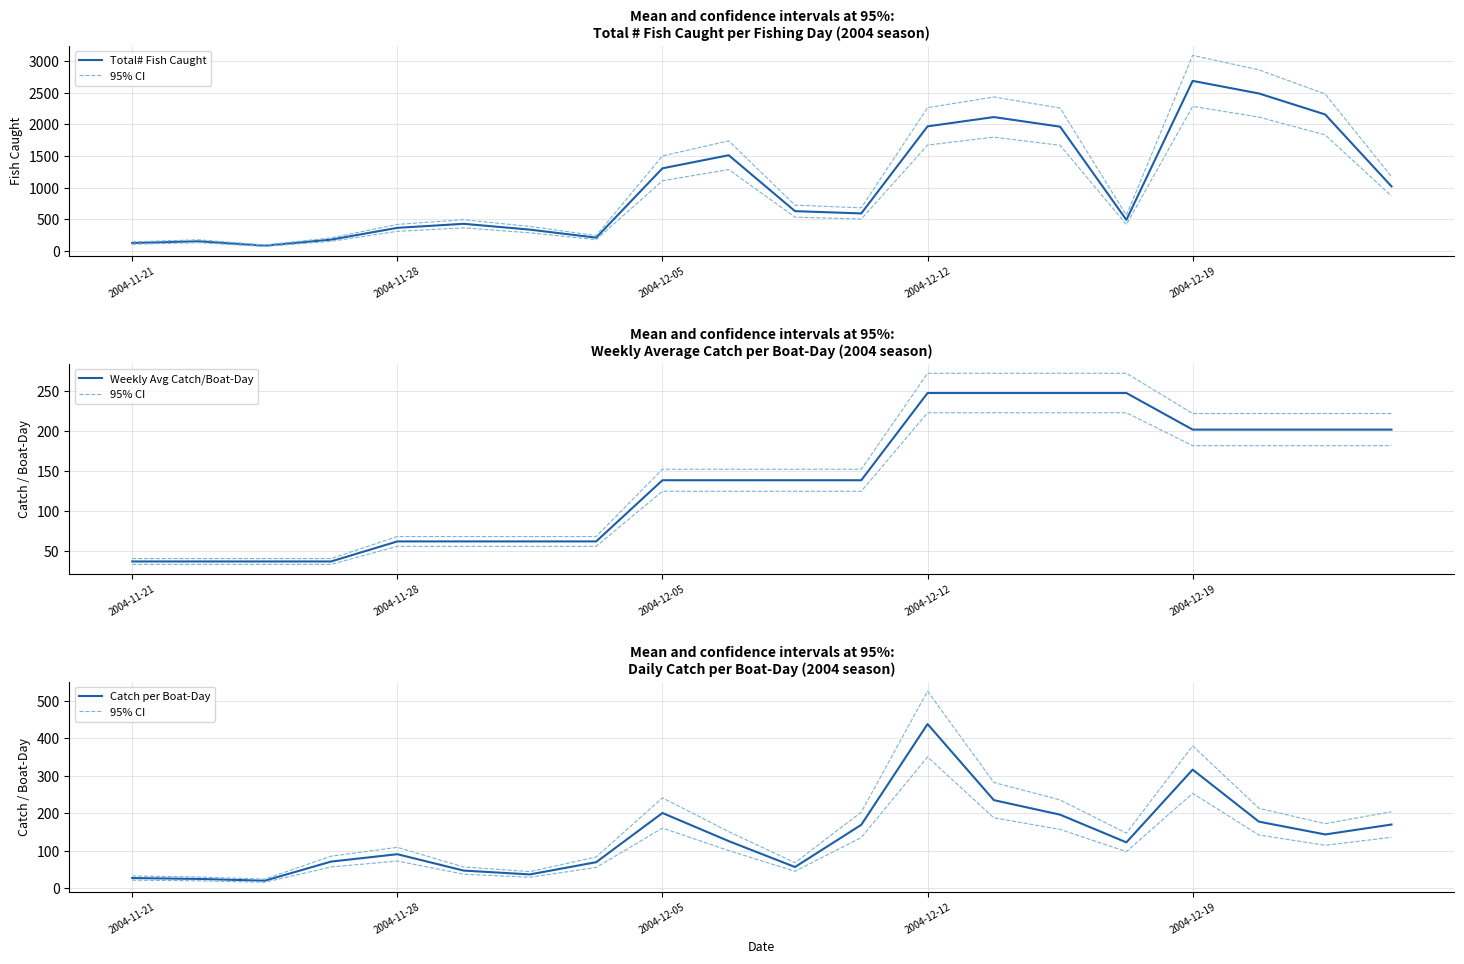

List the series in order of their peak value, highest first.

Total# Fish Caught, Catch per Boat-Day, 95% CI, Weekly Avg Catch/Boat-Day